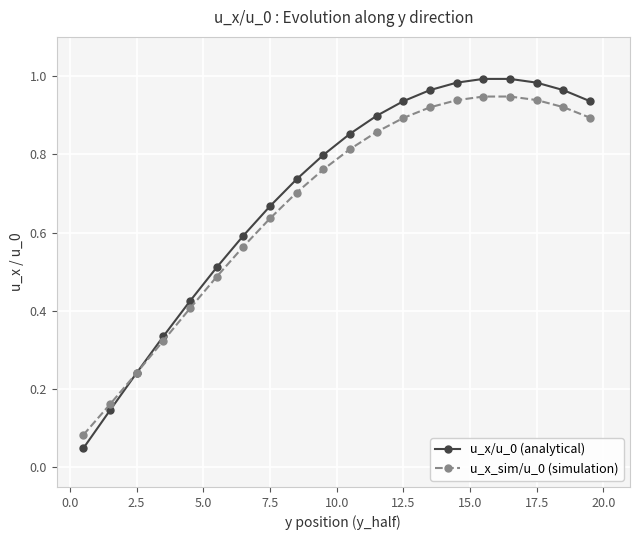

What is the maximum value shown in the chart?

1.0